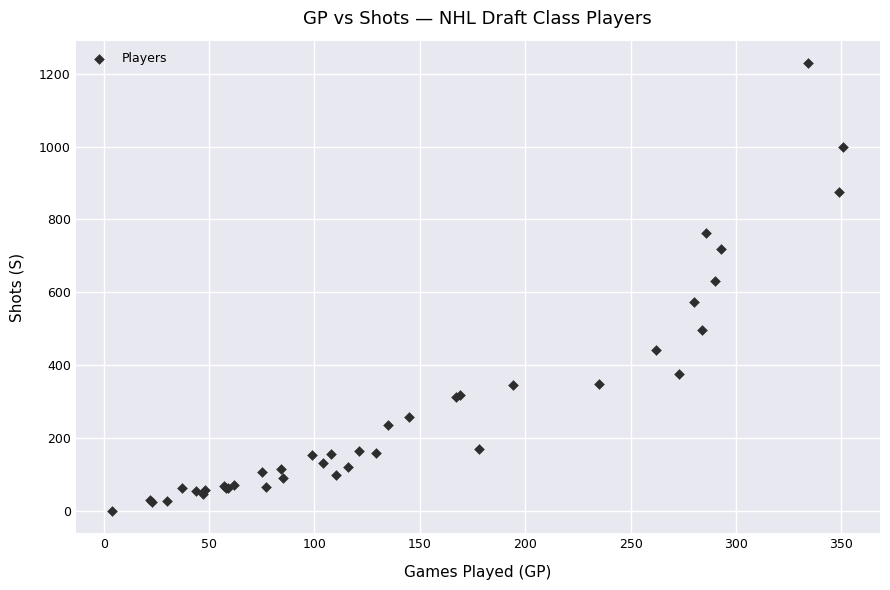

What Y value in the scatter plot is closest to 615?

630